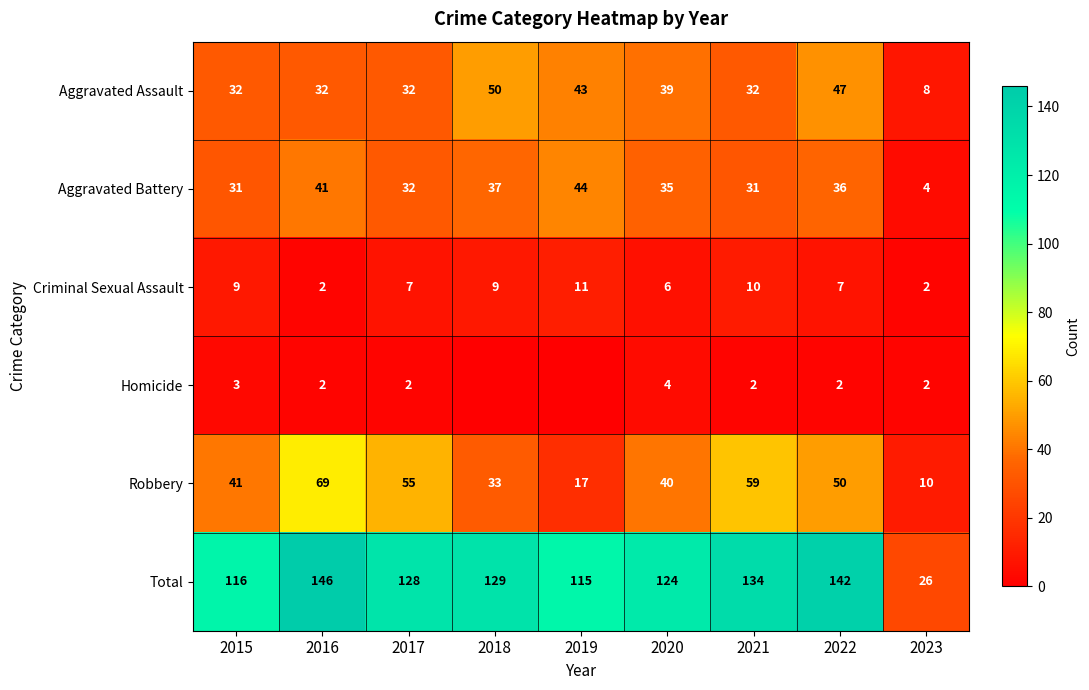

At which label does Aggravated Assault reach its peak?

2018